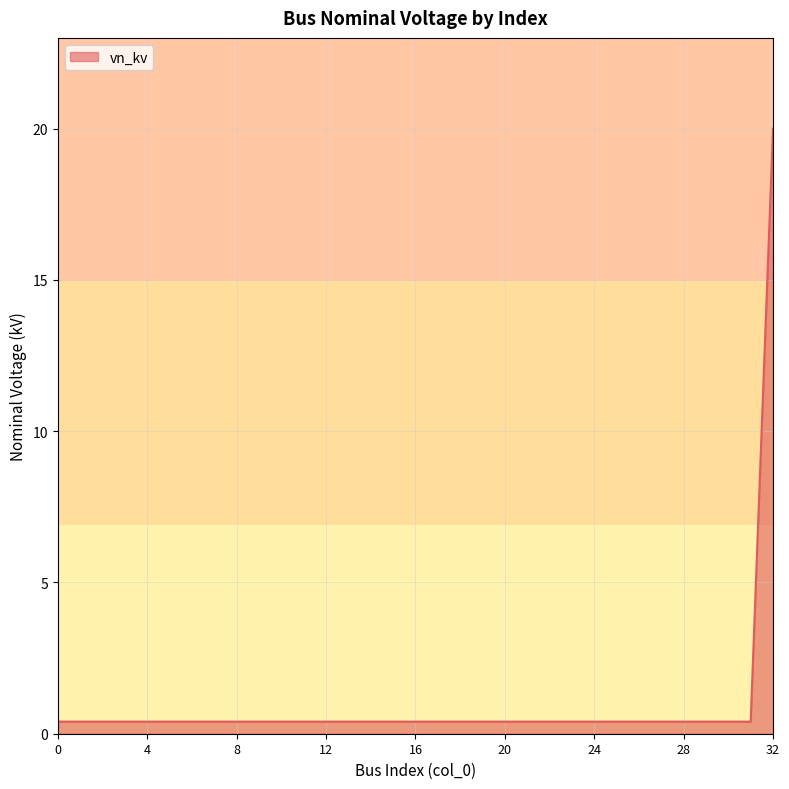

What is the maximum value shown in the chart?

20.0